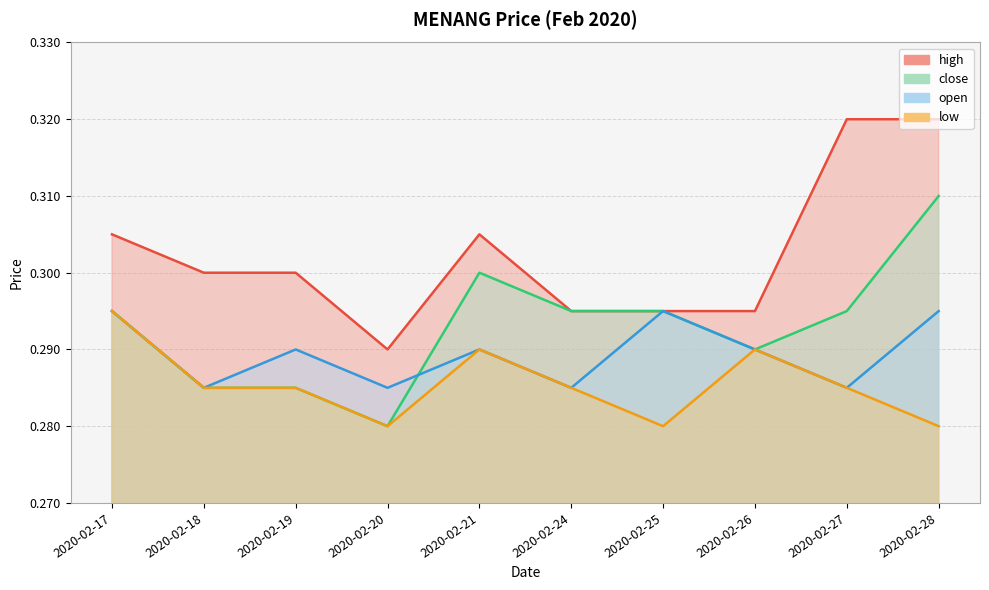

Where is close nearest to the value 0?

2020-02-20